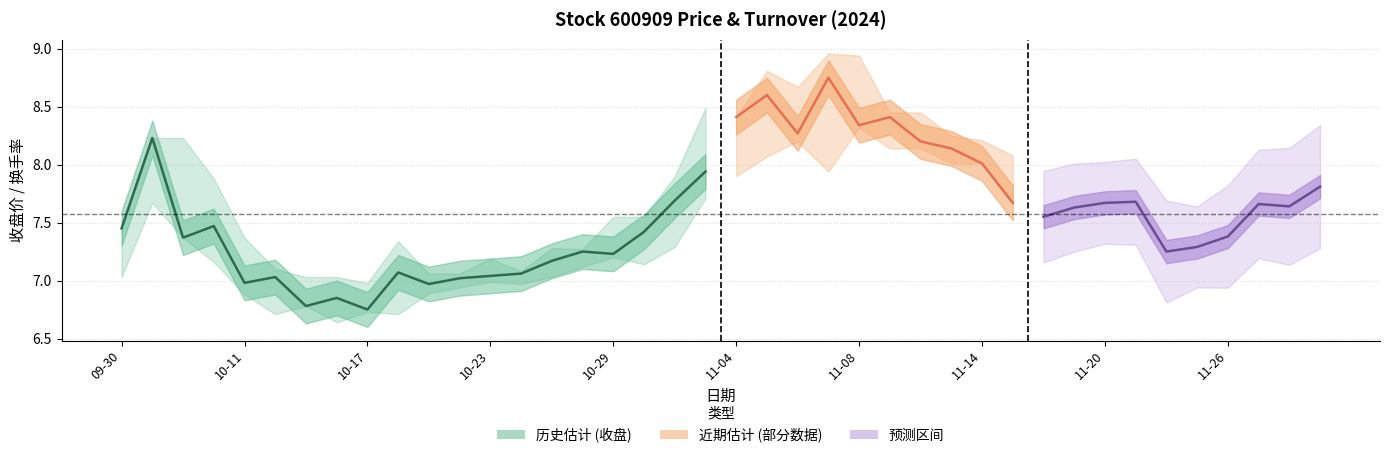

The value at 10-29 is 2.8. True or false?

False